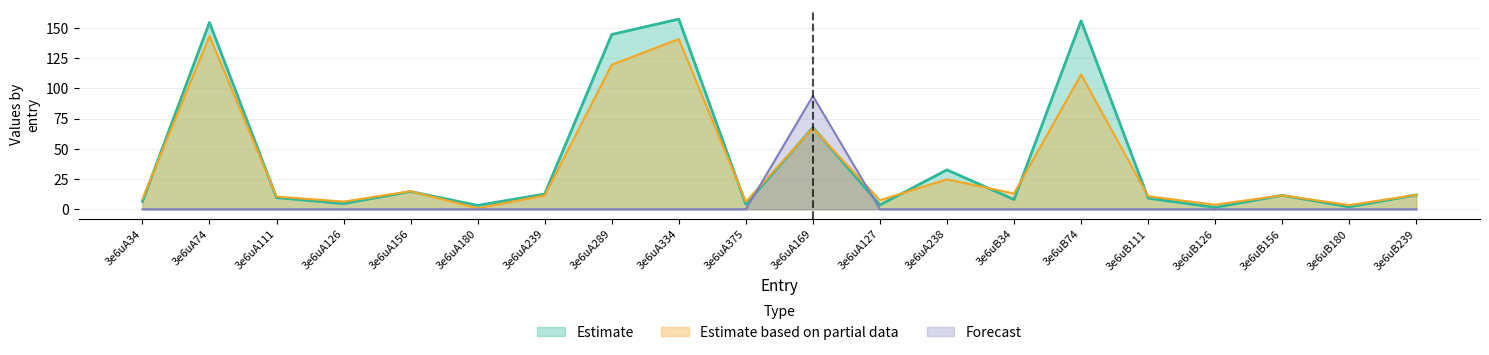

Is the value of Estimate based on partial data at 3e6uA289 greater than the value of Forecast at 3e6uA126?

Yes